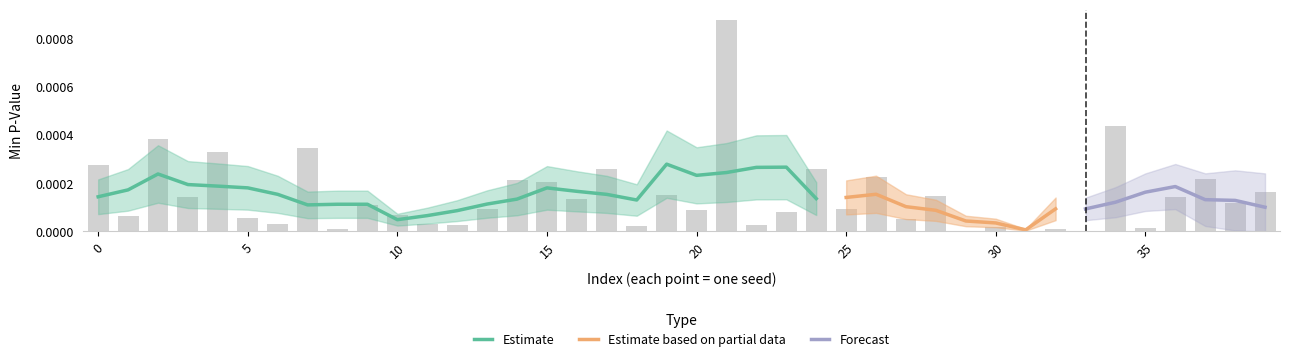

True or false: the data shows 0.0 at 12.

False